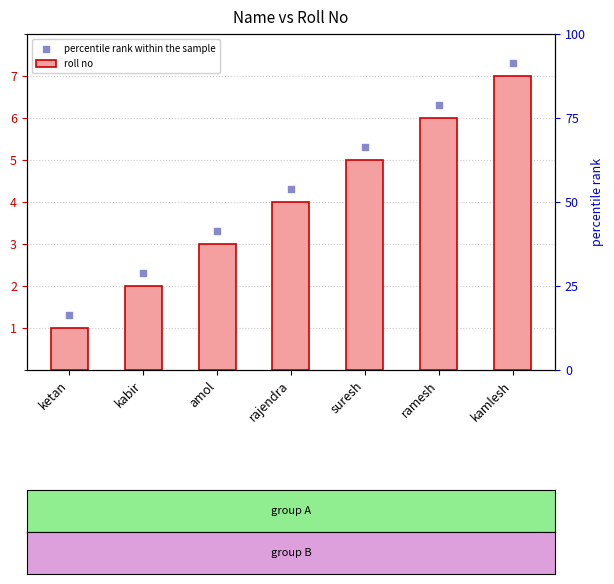

Which series reaches the minimum Y coordinate?

roll no